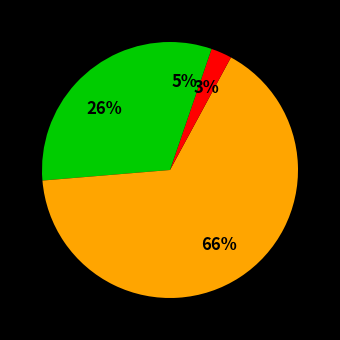

How many slices are in this pie chart?

4